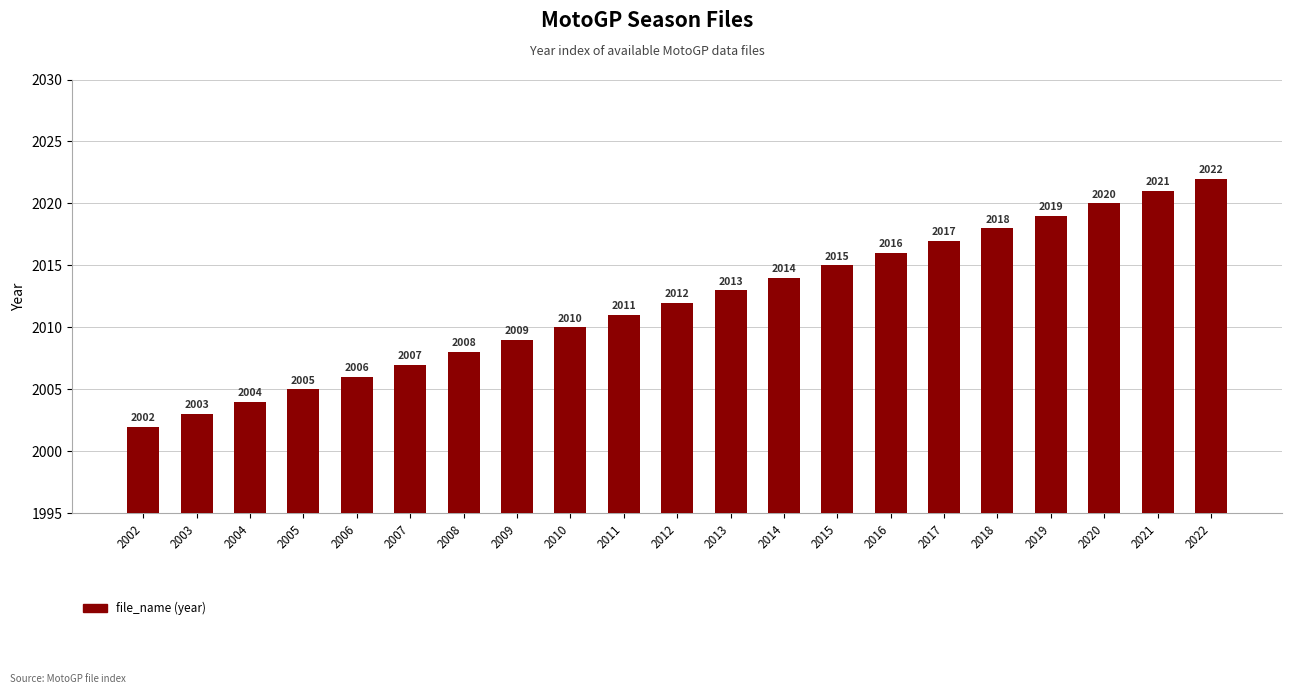

What is the difference between the values at 2018 and 2011?

7